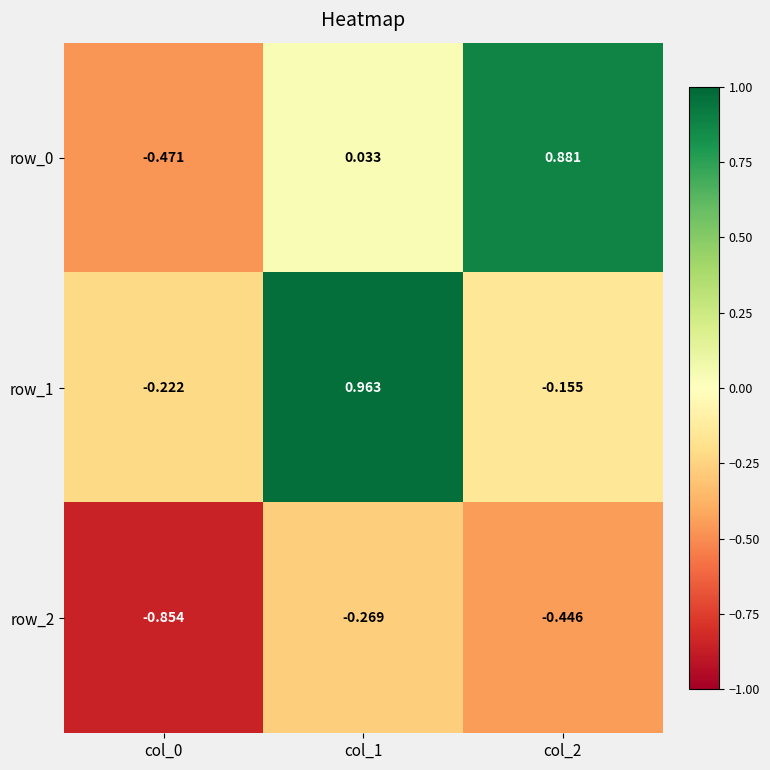

What is the difference between the highest and lowest values at col_0?

0.6